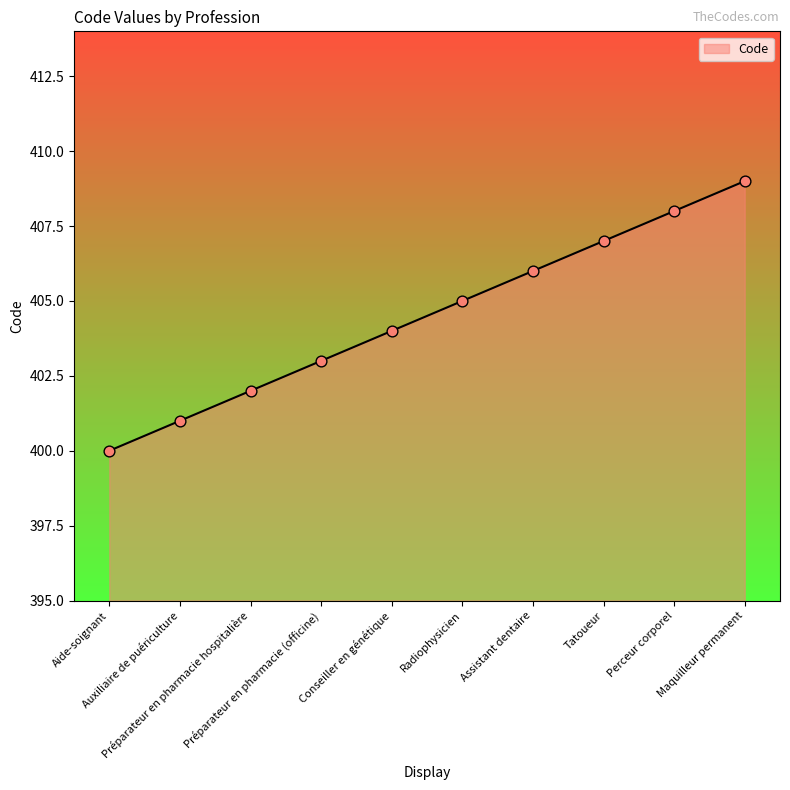

What is the ratio of the value at Perceur corporel to the value at Assistant dentaire?

1.0